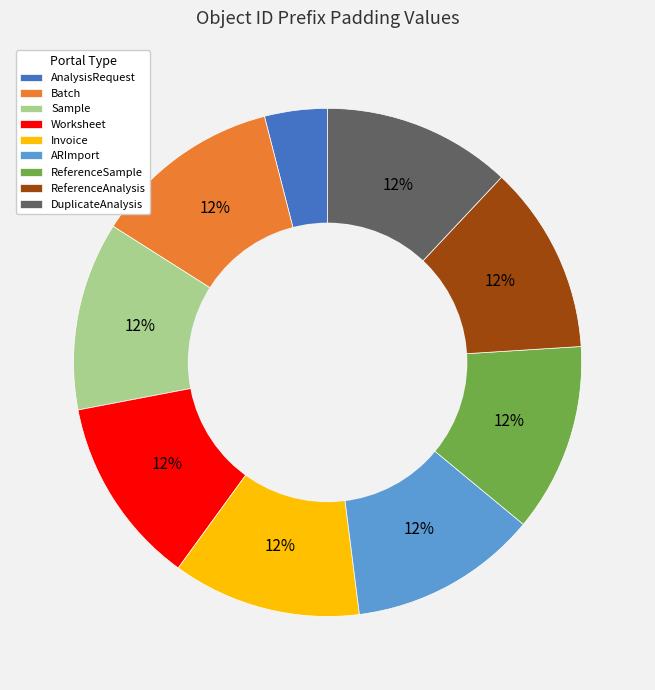

To the nearest percent, what percentage of the pie is DuplicateAnalysis?

12%